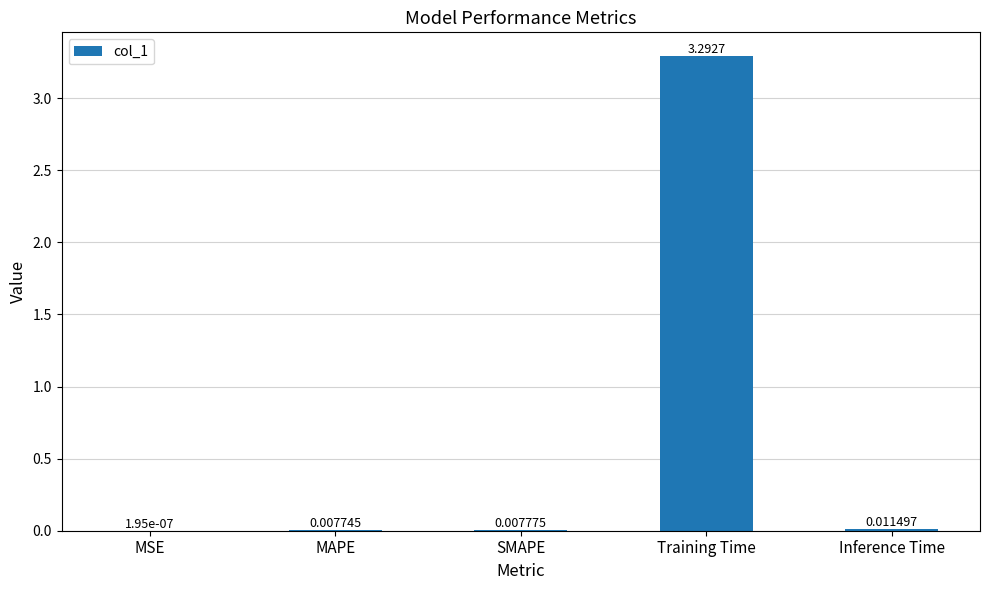

Which has a higher value, Training Time or SMAPE?

Training Time